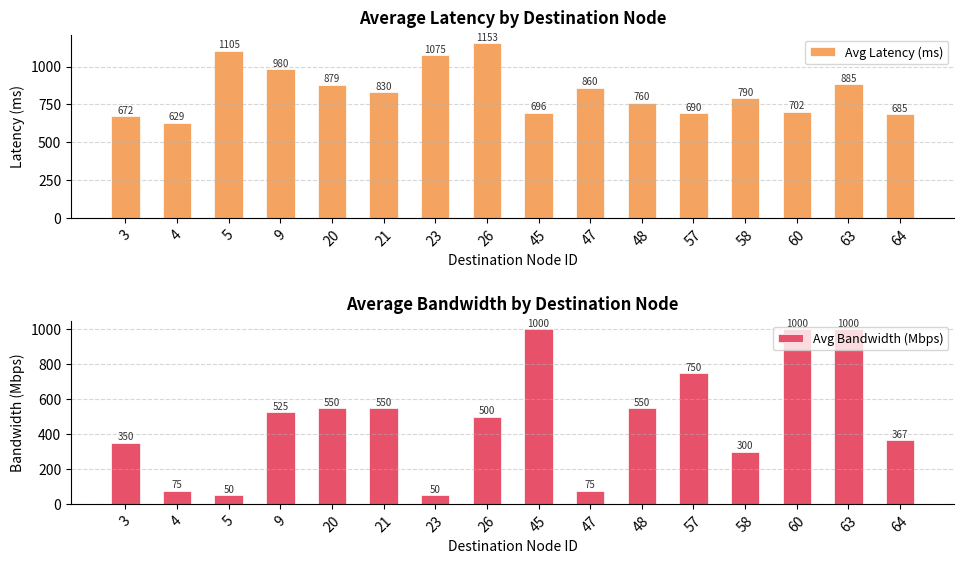

What is the sum of all Avg Latency (ms) values?

13390.7